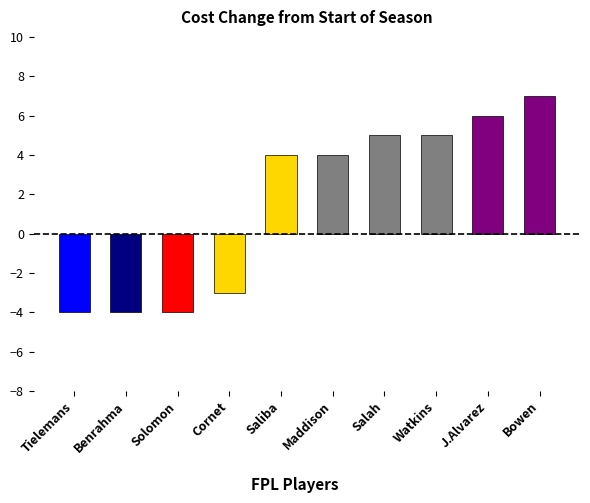

Is it true that the value at Solomon is -6?

False